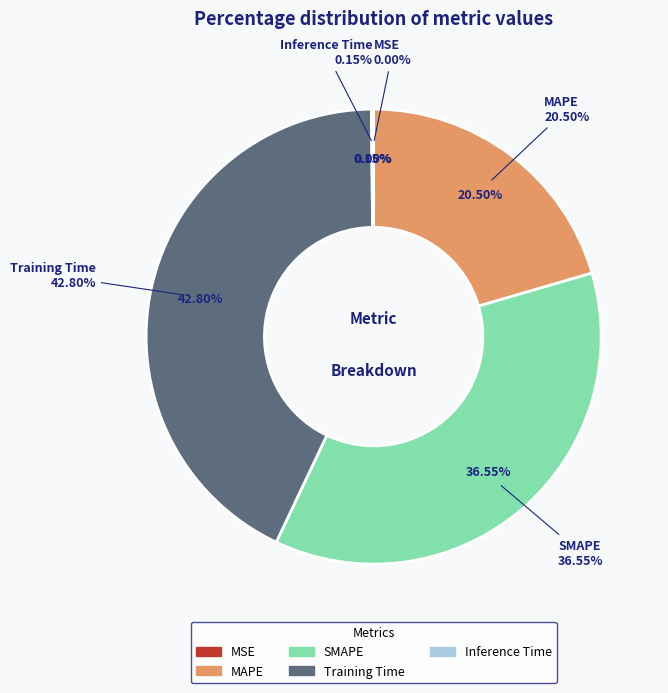

Which category has the smallest portion of the pie?

MSE